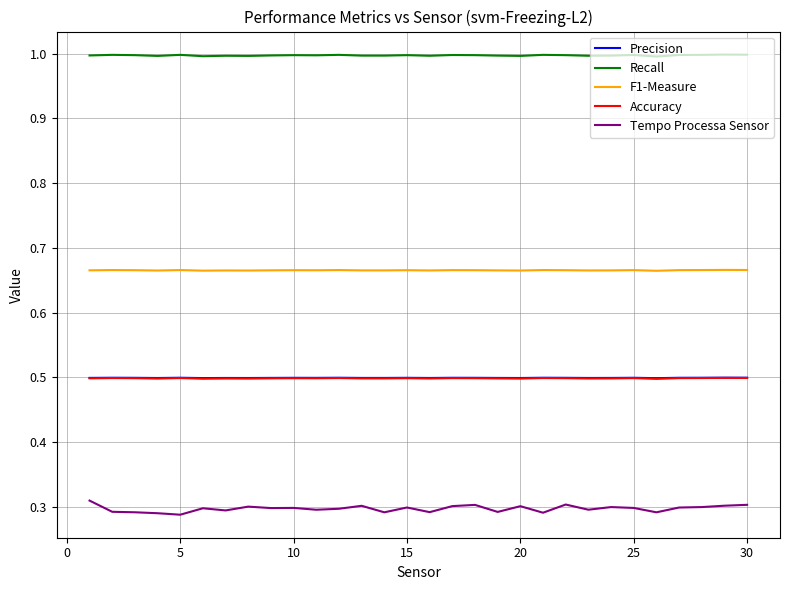

Does the chart display data point markers on the line(s)?

No